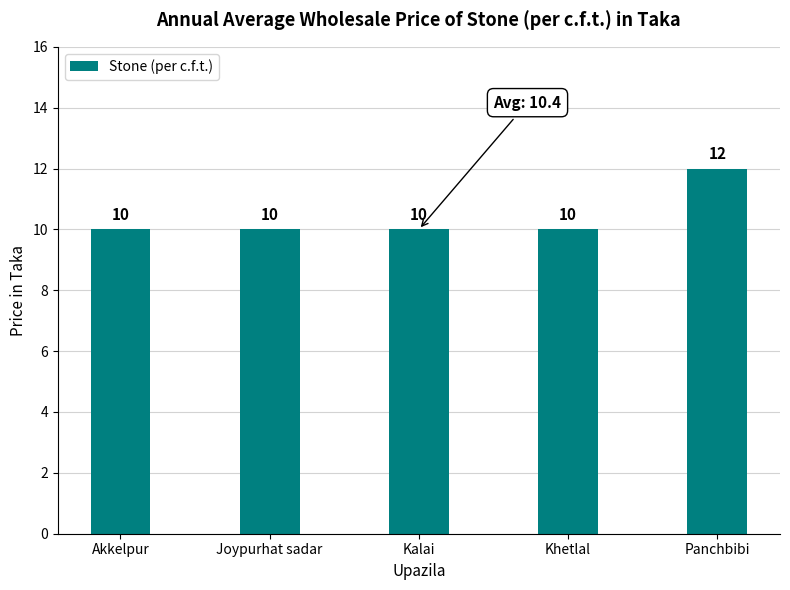

What is the label of the 3rd bar from the left?

Kalai